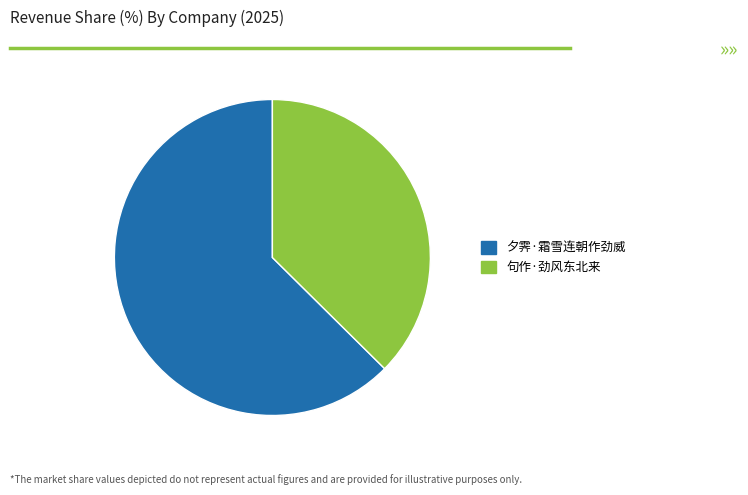

Is the sum of 夕霁·霜雪连朝作劲威 and 句作·劲风东北来 greater than half?

Yes